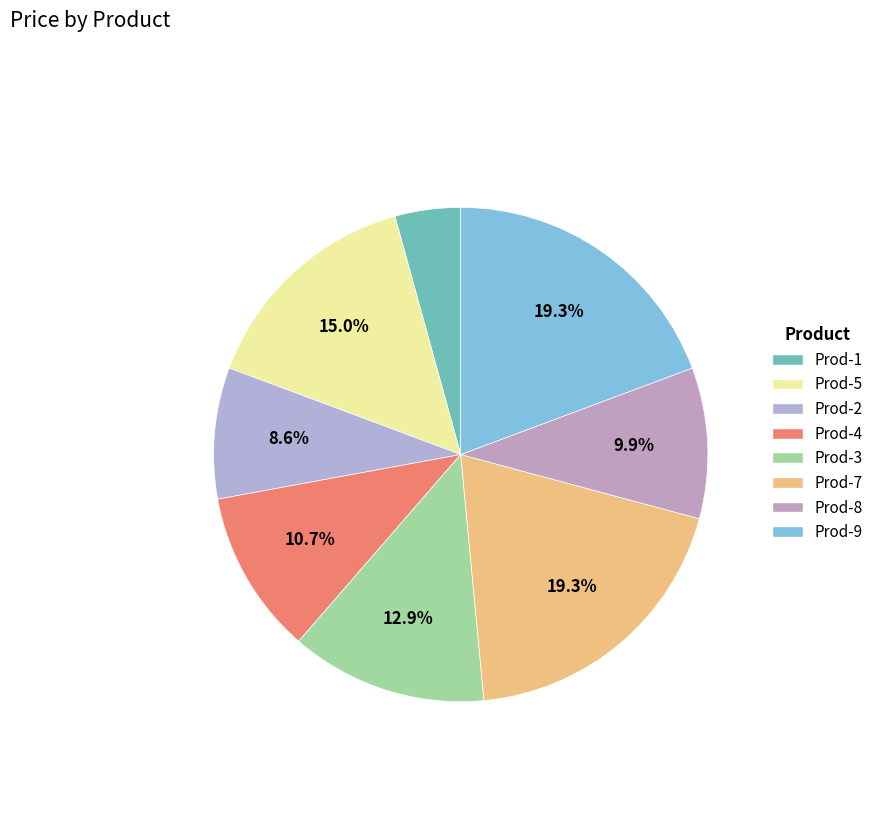

How many segments does this pie chart have?

8